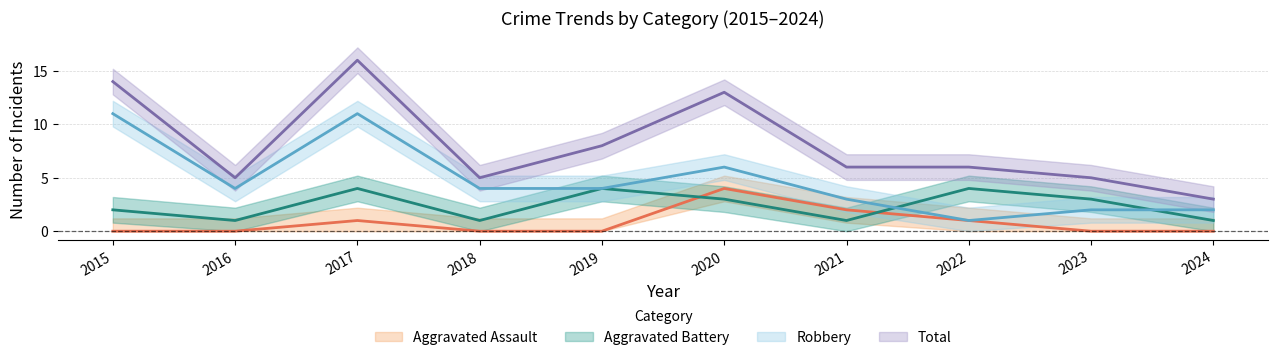

Does the chart display data point markers on the line(s)?

No